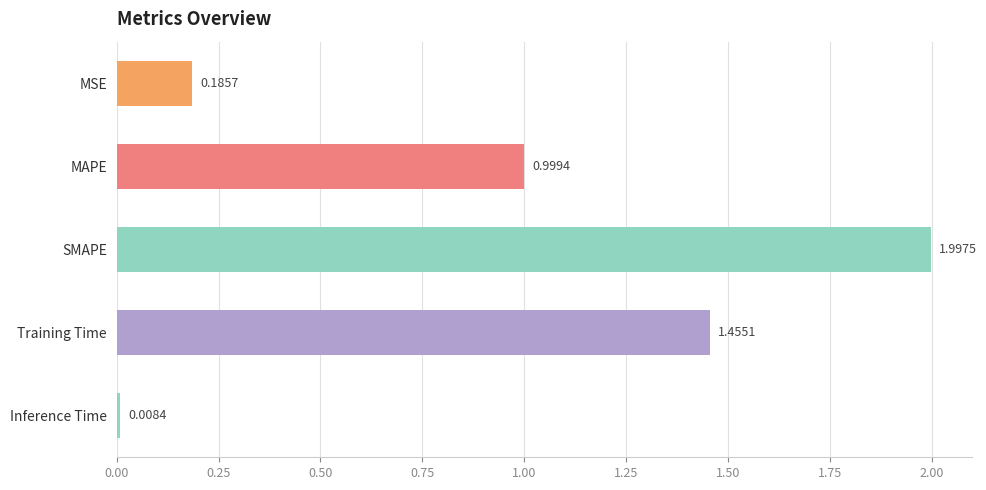

What is the change in value from MAPE to Training Time?

+0.5